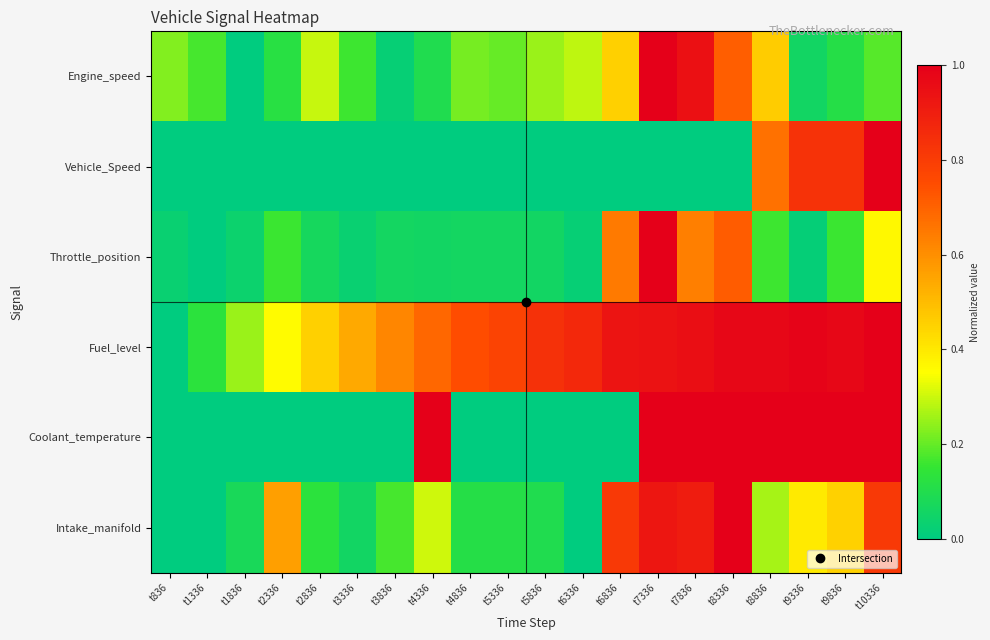

Which series has the largest range (max minus min)?

Engine_speed